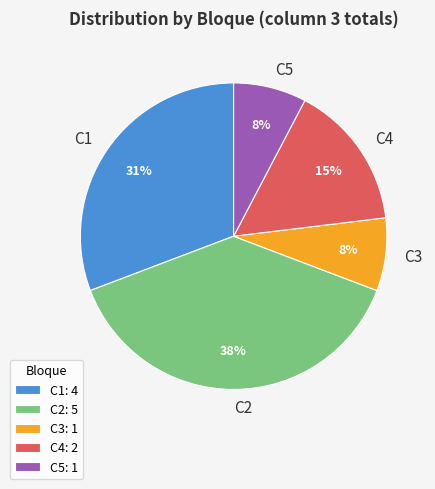

Does C2 represent more than half of the total?

No